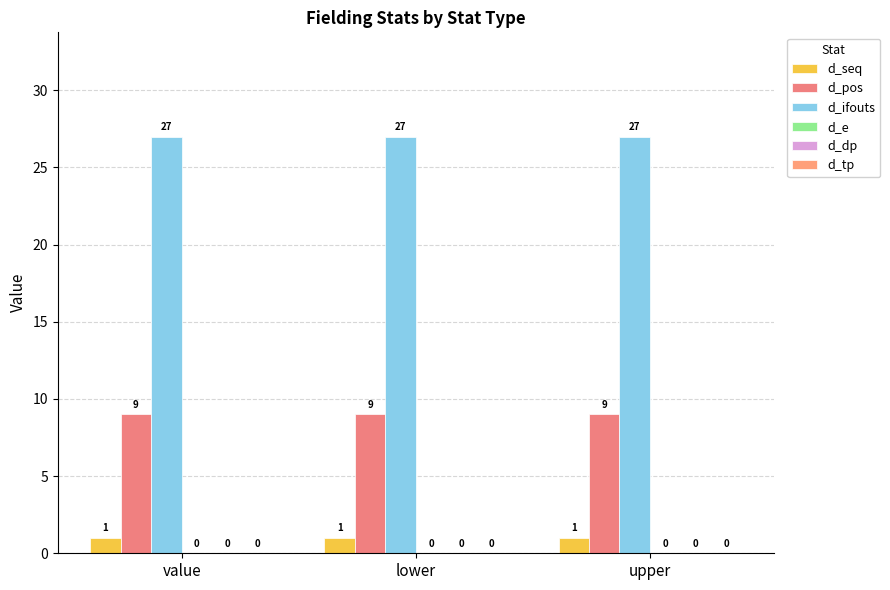

How many series are shown in this chart?

3